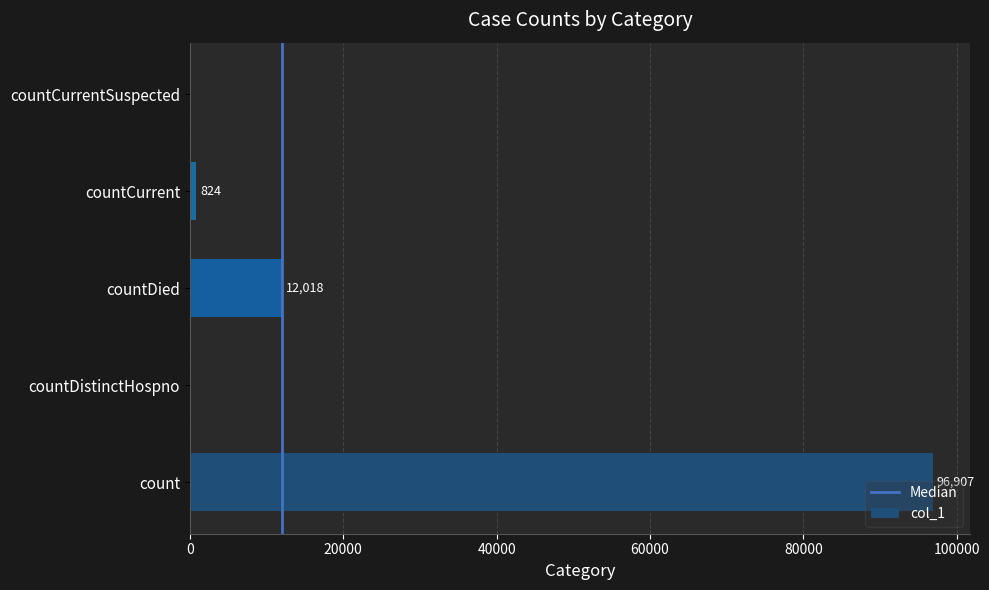

Between count and countDied, which is larger?

count